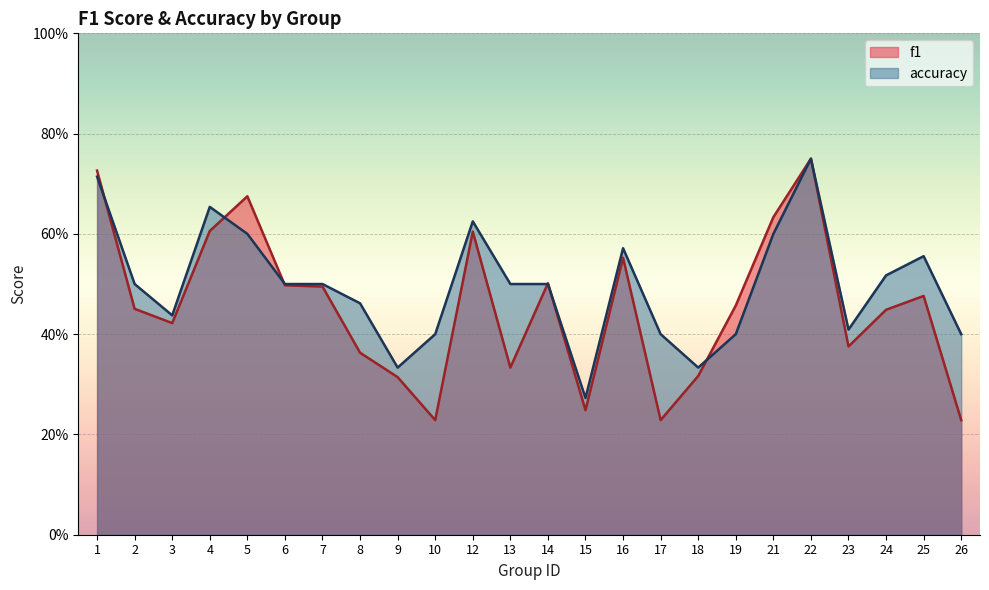

What are all the series names shown in the legend?

f1, accuracy